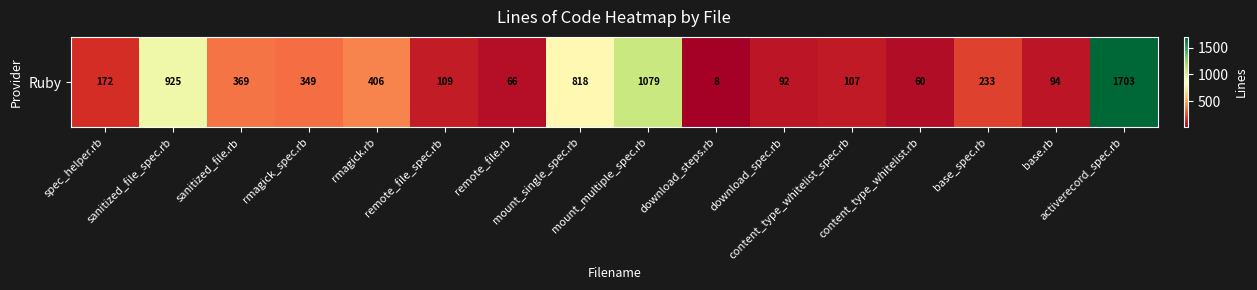

The chart shows a value of 109 at remote_file_spec.rb. True or false?

True